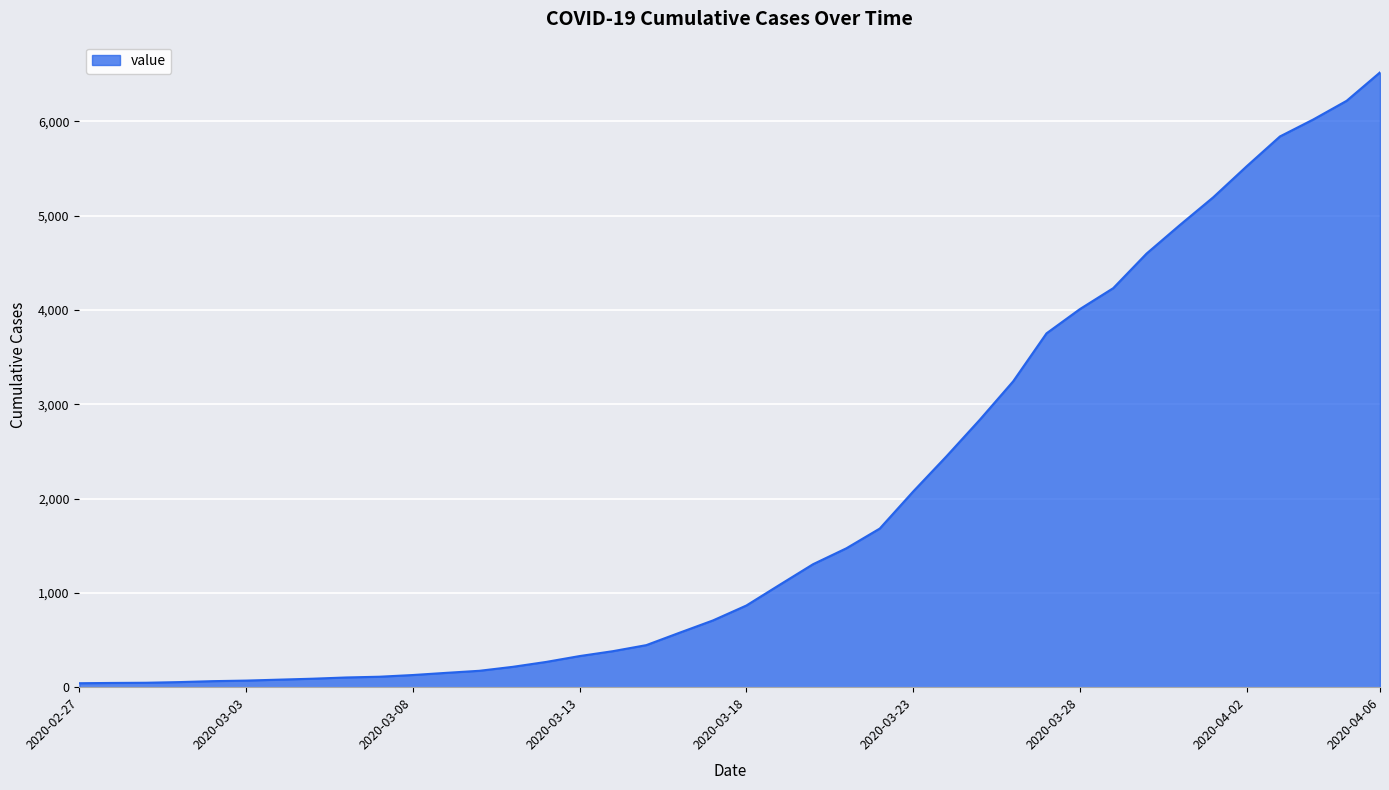

What is the difference between the maximum and minimum values?

6477